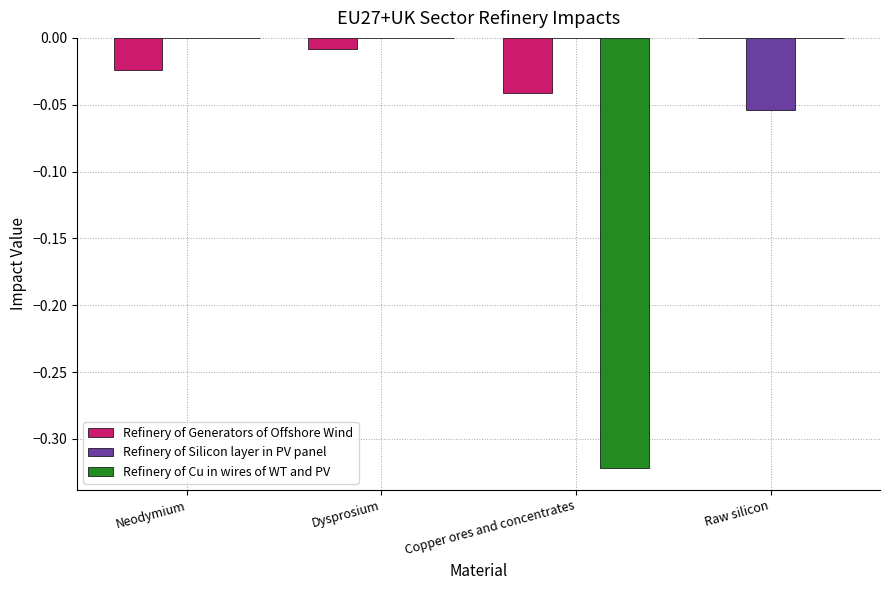

Is the value of Refinery of Cu in wires of WT and PV at Copper ores and concentrates greater than the value of Refinery of Generators of Offshore Wind at Copper ores and concentrates?

No